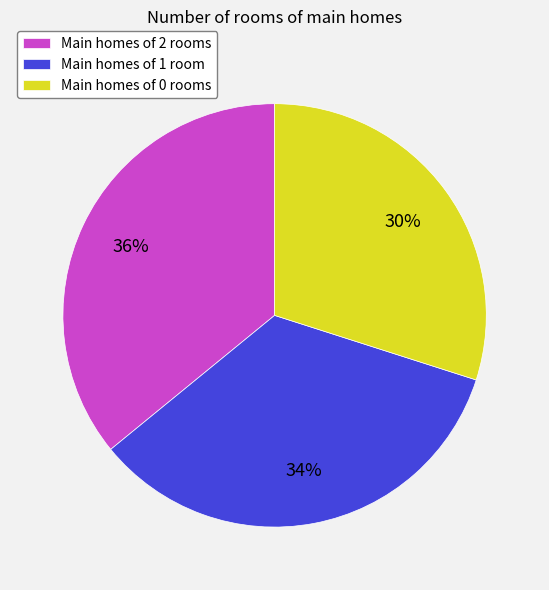

Do Main homes of 1 room and Main homes of 0 rooms together represent more than half of the pie?

Yes